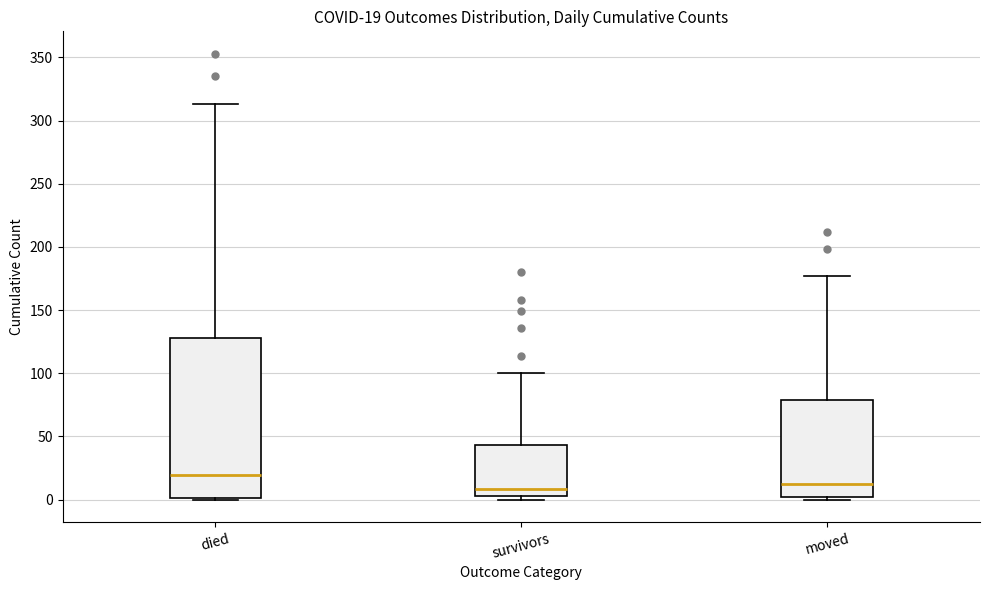

Which box has the highest median line?

died